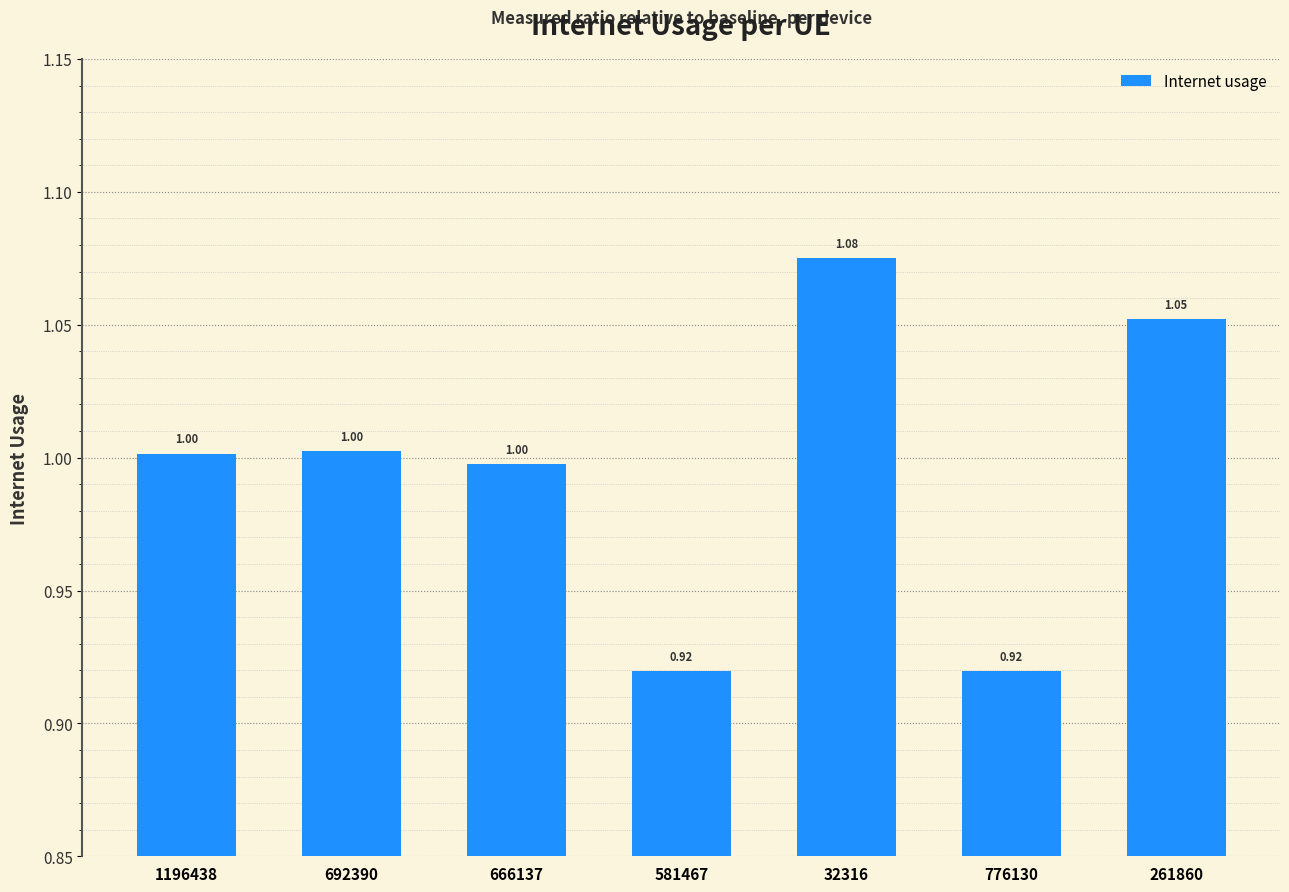

Does the chart contain stacked bars?

No